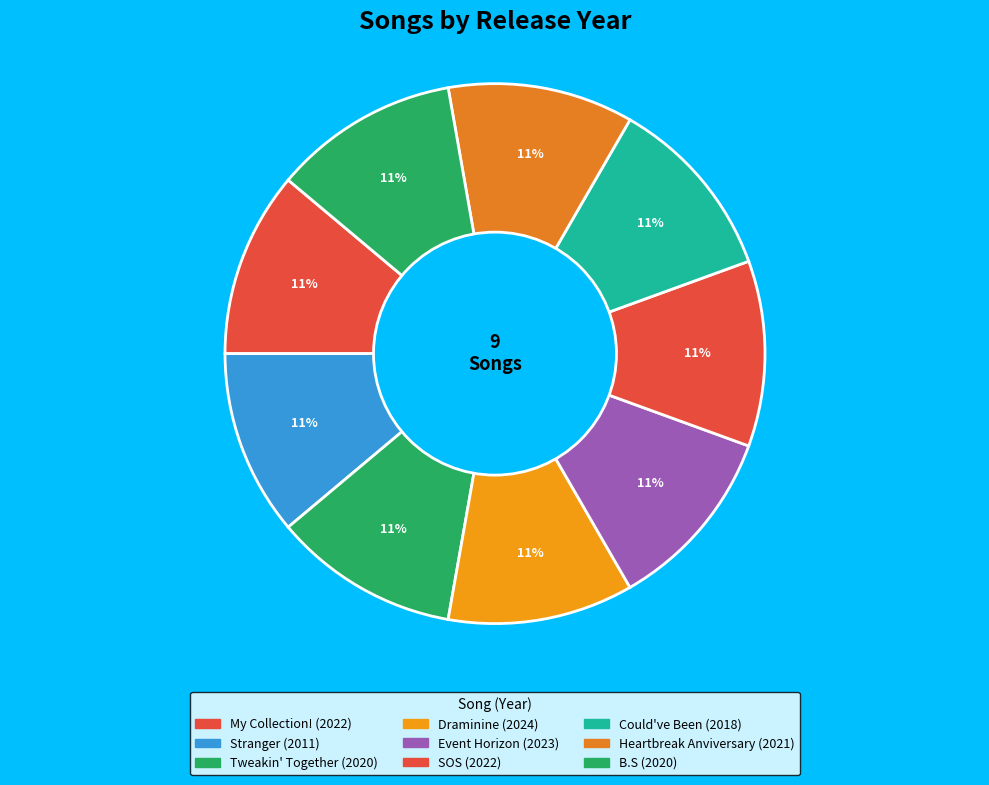

What is the smallest slice in the pie chart?

Stranger